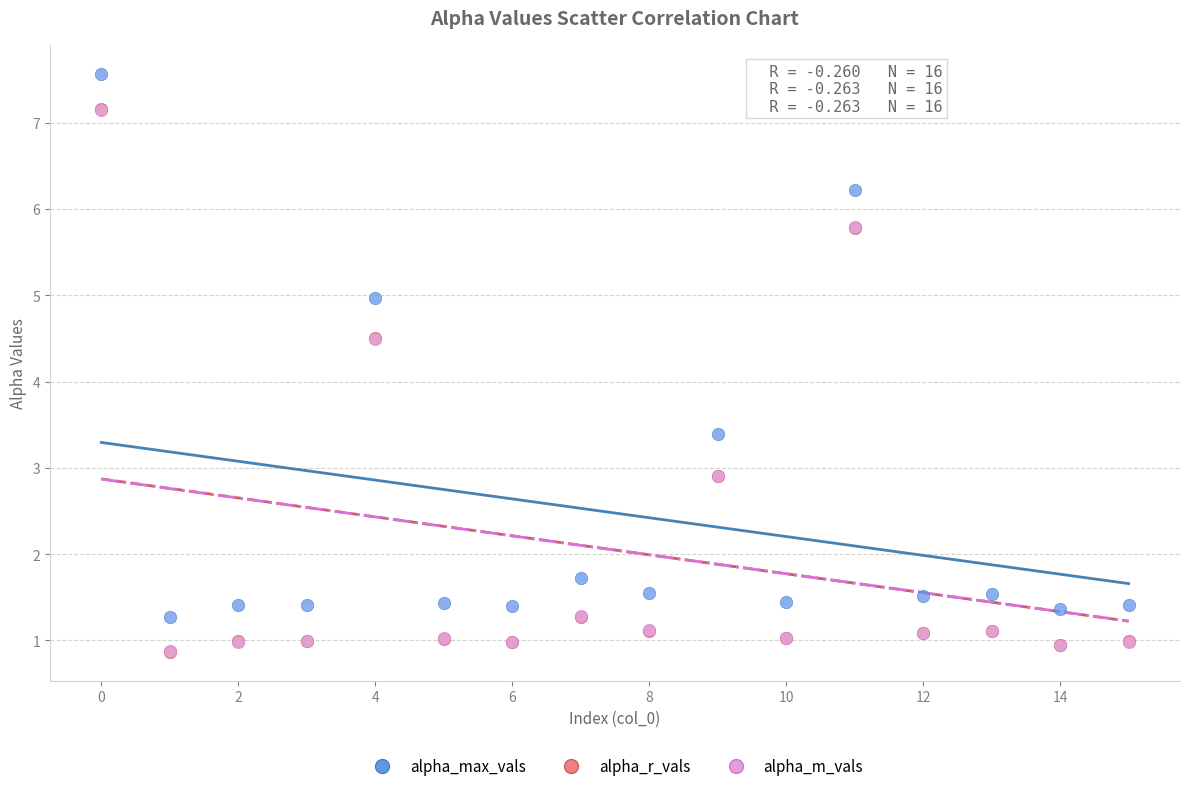

Which series reaches the maximum Y coordinate?

alpha_max_vals